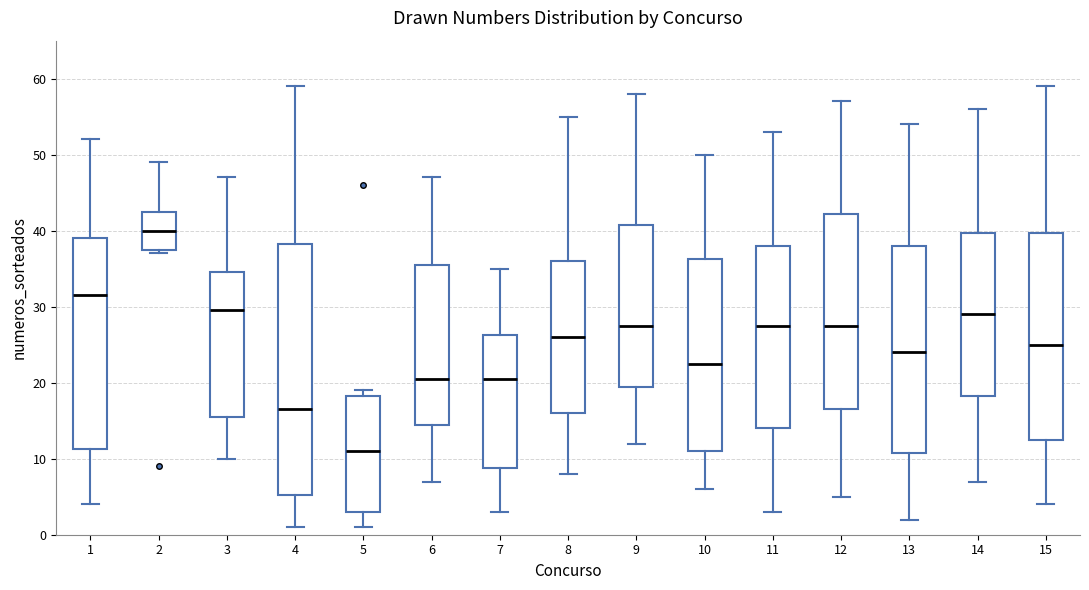

Where does the upper whisker of the box at x = 6 end on the y-axis? The values are not printed on the chart, so give them approximately, as read against the axis.

47